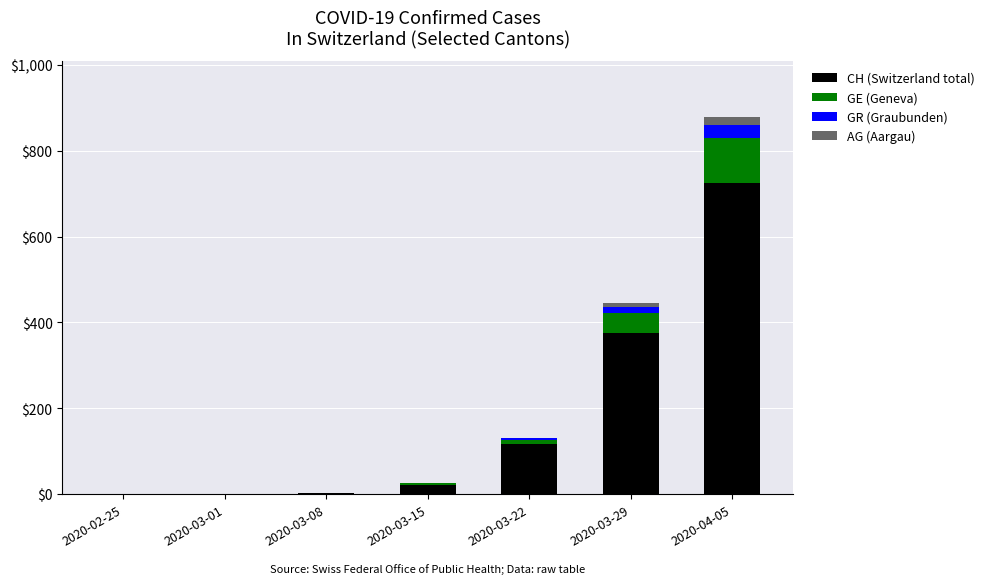

What is the highest value of the CH (Switzerland total) series?

726